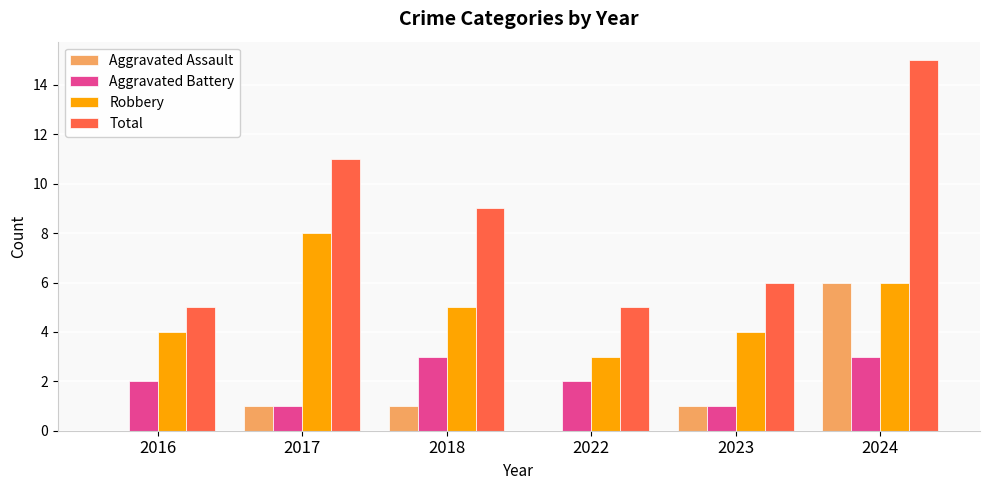

Which series changed the most between 2022 and 2024?

Total